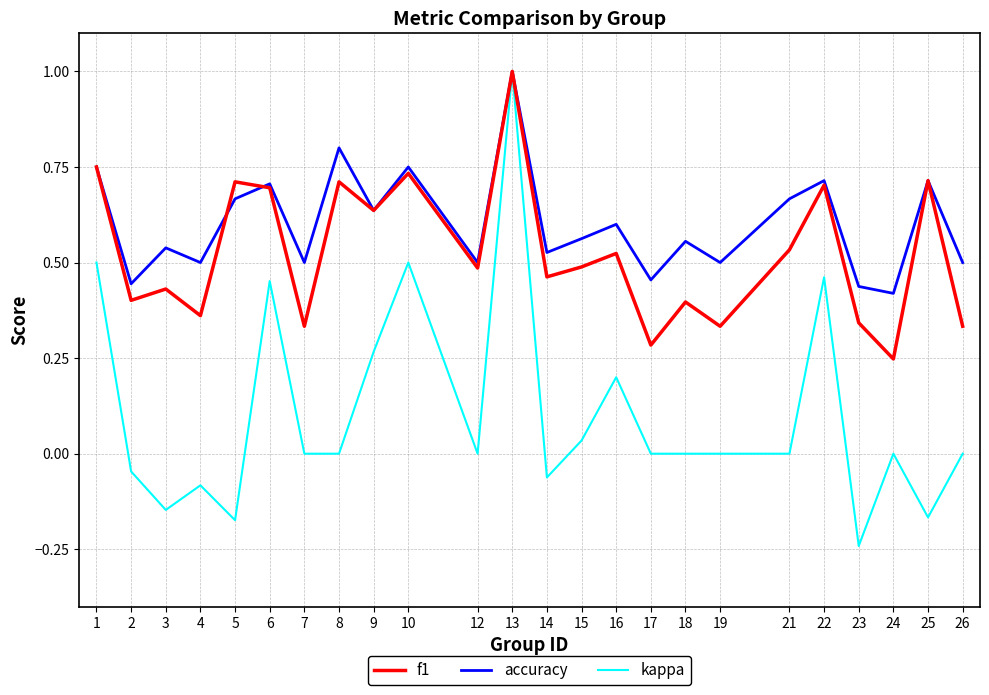

At which category does the chart reach its minimum across all series?

23